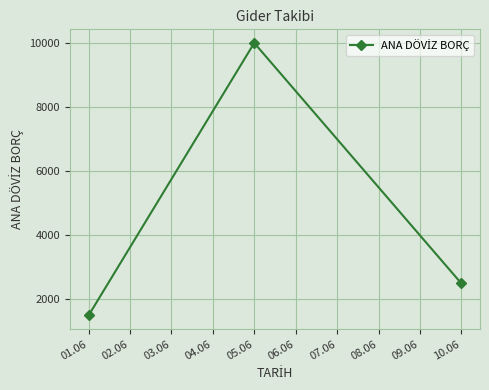

What is the label of the 3rd point from the right?

01.06